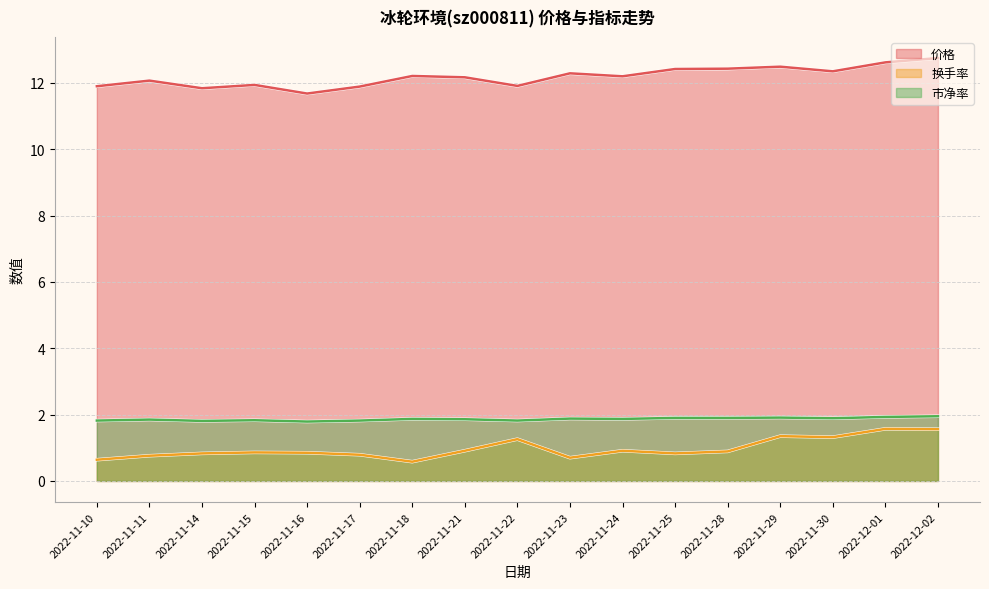

Is the value of 市净率 at 2022-11-25 greater than the value of 换手率 at 2022-11-18?

Yes